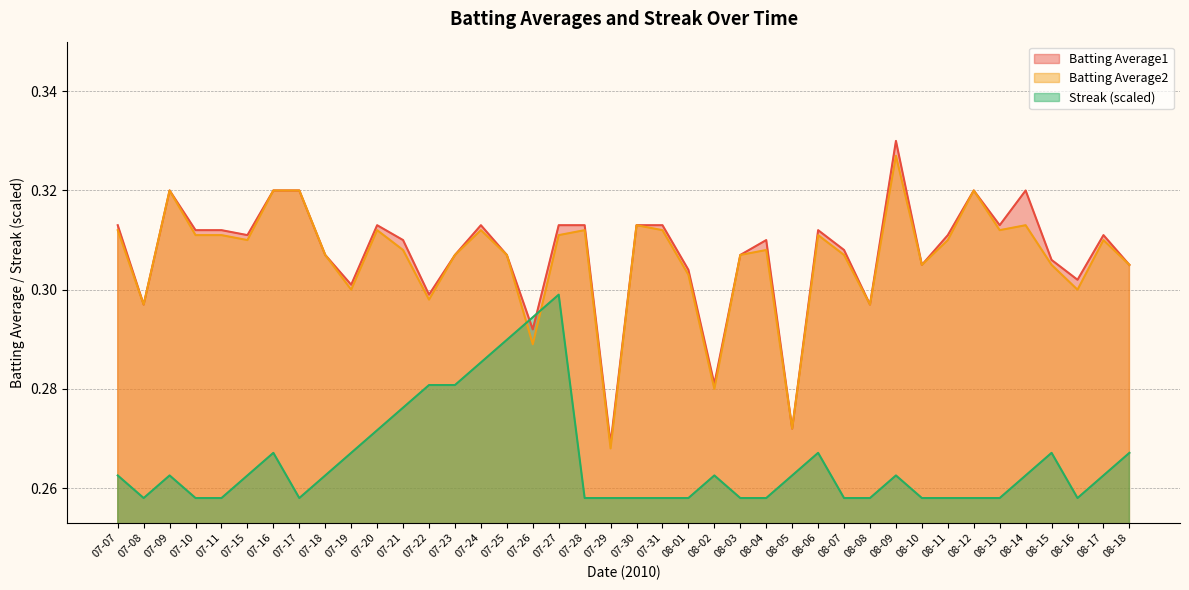

What is the difference between the highest and lowest values at 08-09?

0.1